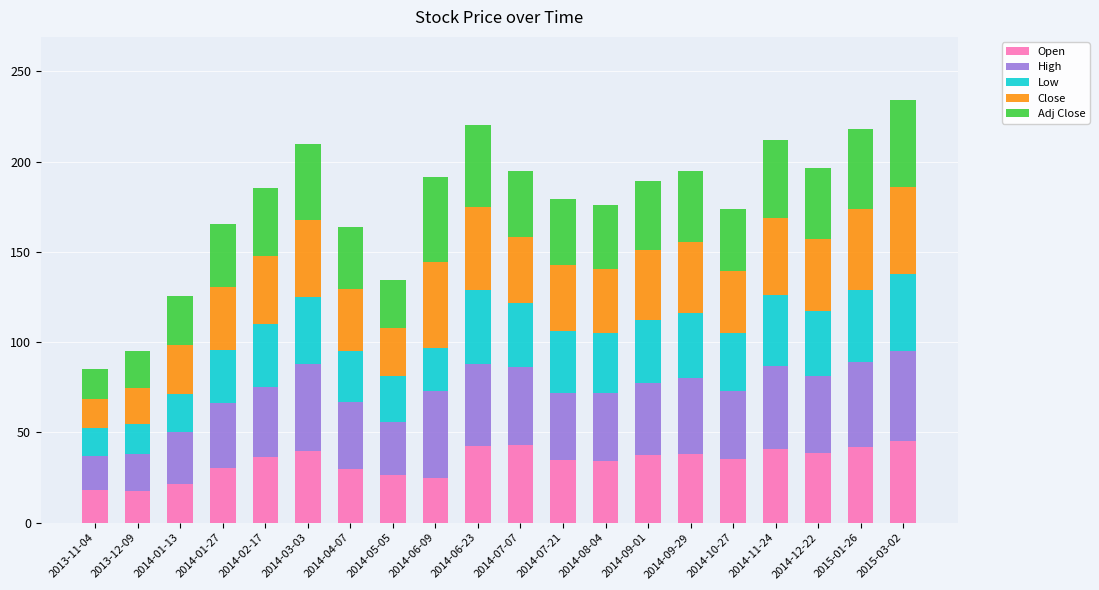

The Open series shows 56.6 at 2015-01-26. True or false?

False